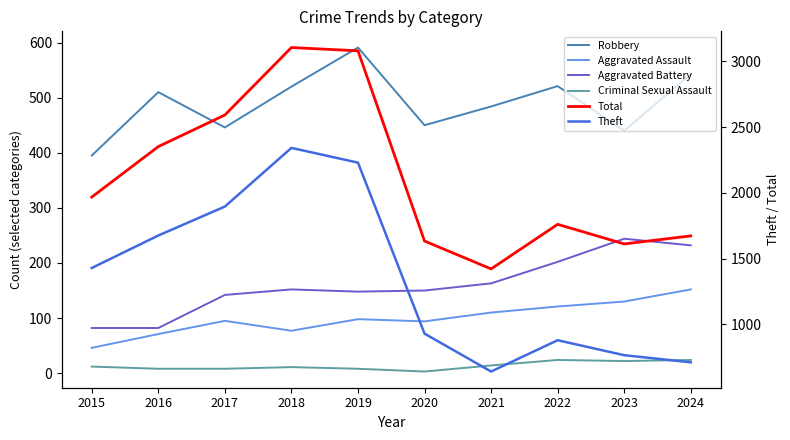

True or false: Aggravated Battery has more than 0 points higher than both neighbors.

True